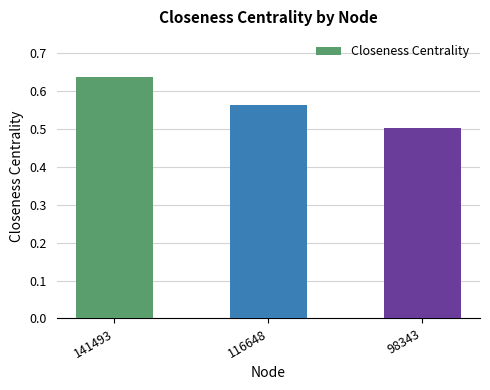

True or false: the data shows 0.5 at 98343.

True